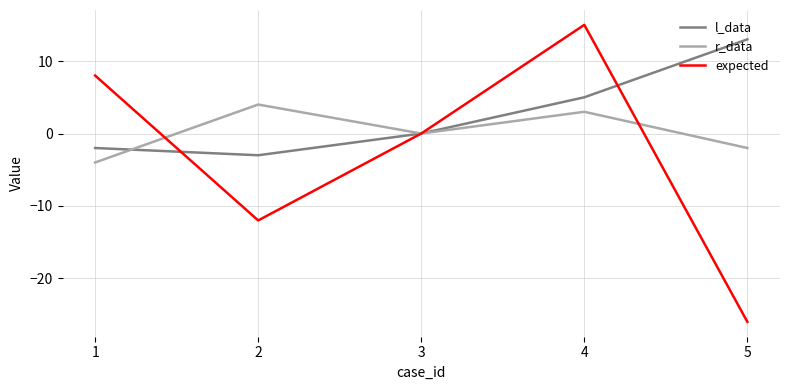

The r_data series shows -4 at 1. True or false?

True